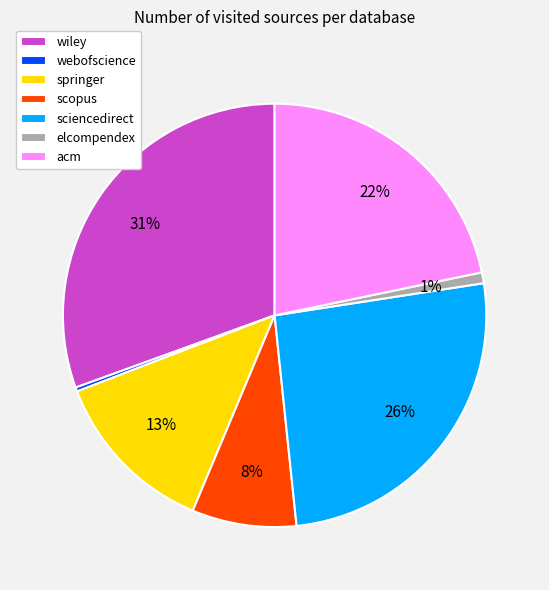

To the nearest percent, what is the difference between the scopus and acm slice percentages?

14%